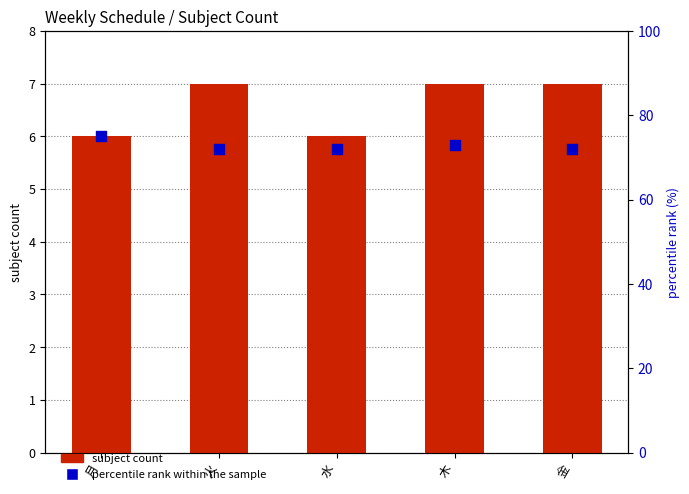

Which series contains the lowest Y value?

subject count